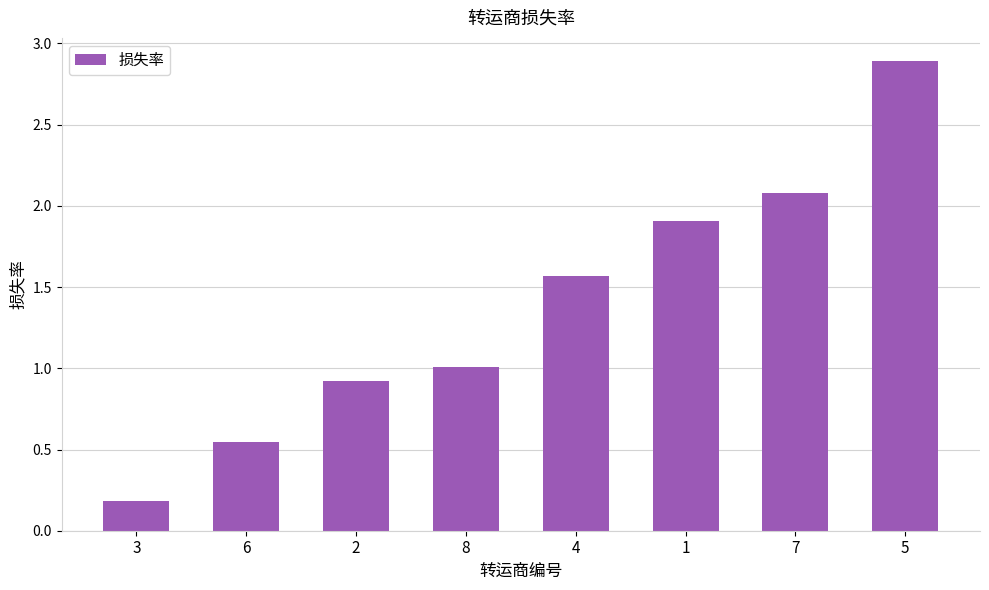

The value at 7 is 2.1. True or false?

True